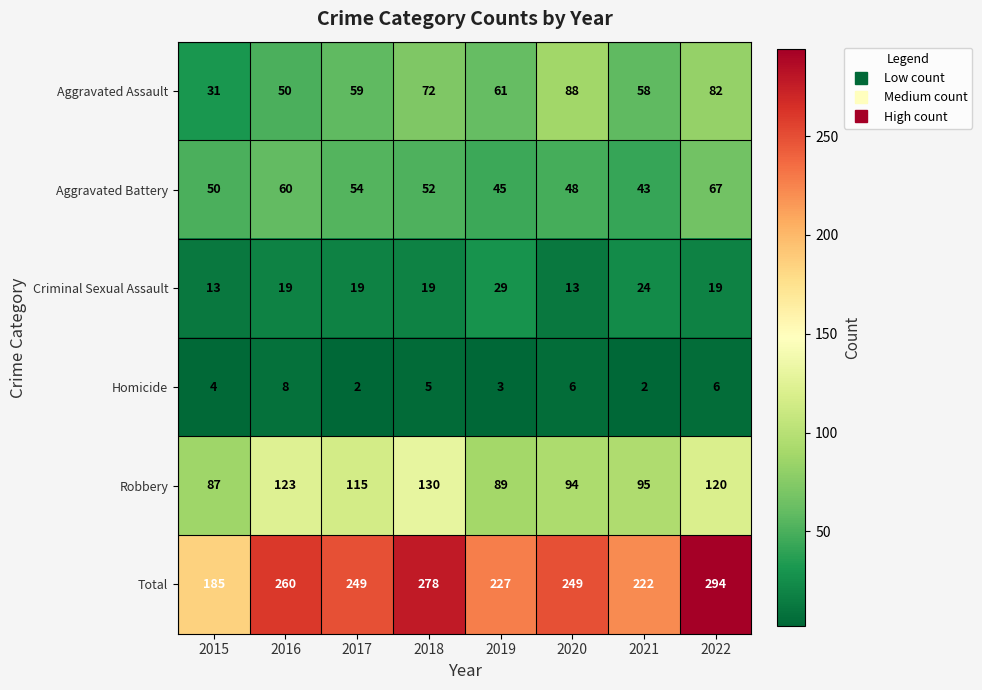

What is the greatest value displayed?

294